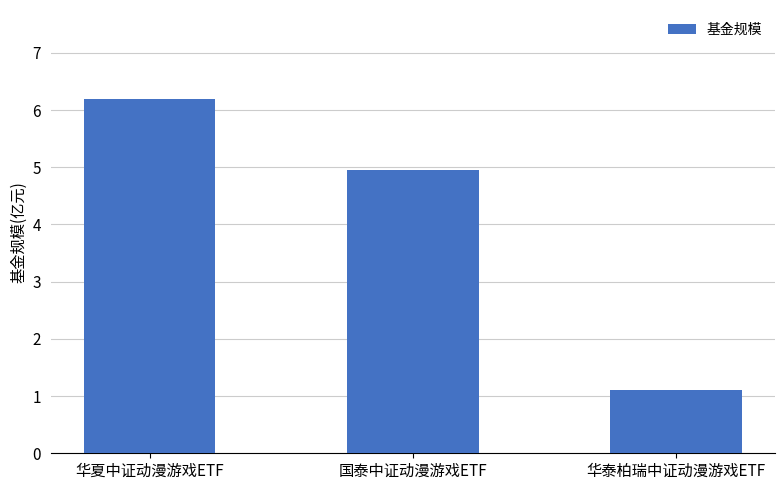

What is the value of the 1st bar from the left?

6.2